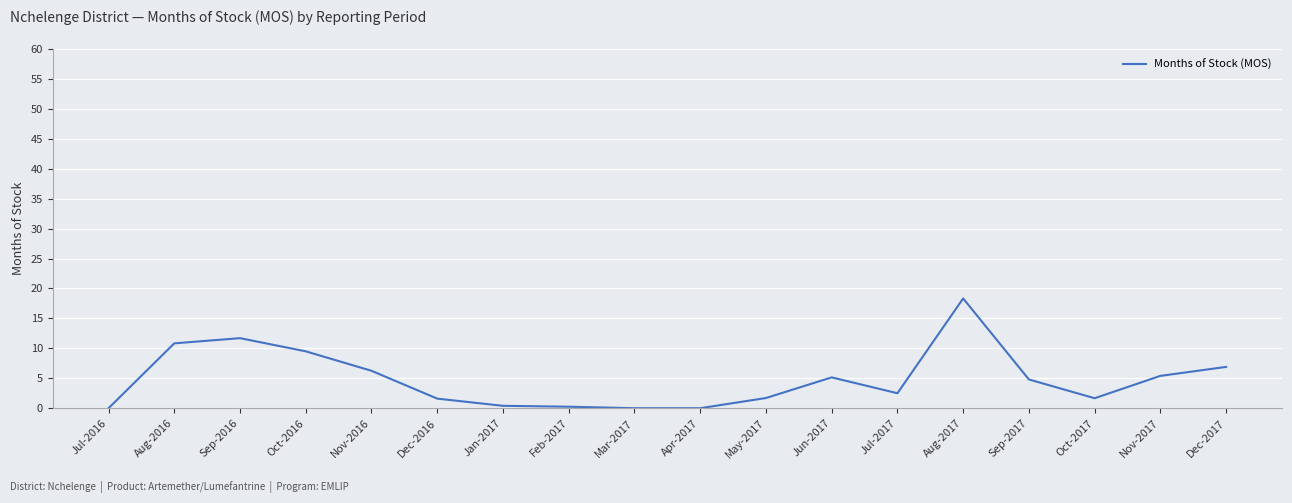

What position from the left is Oct-2017?

16